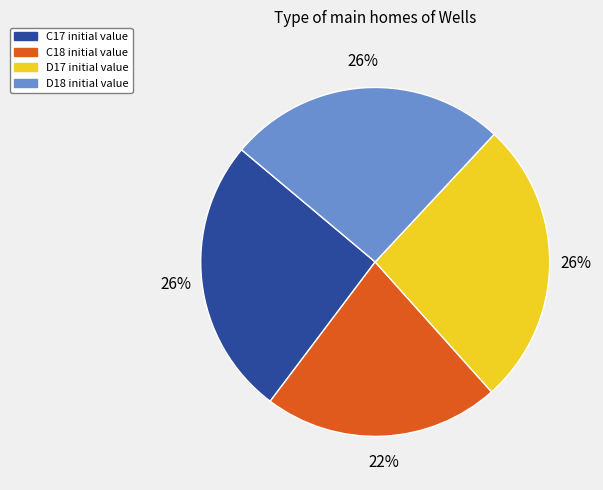

True or false: D18 accounts for 26% of the total.

True